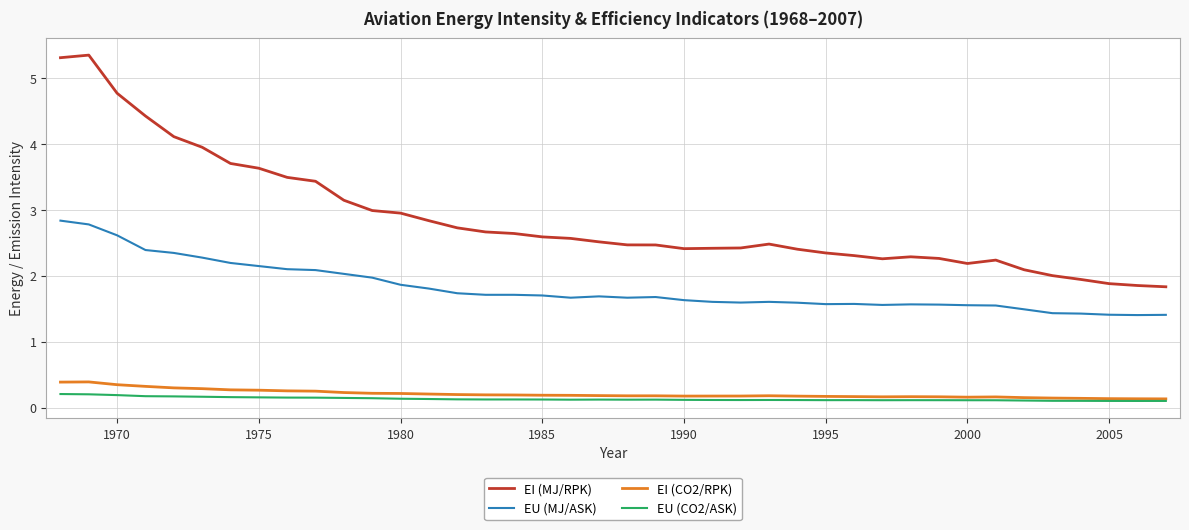

Which series has the largest range (max minus min)?

EI (MJ/RPK)